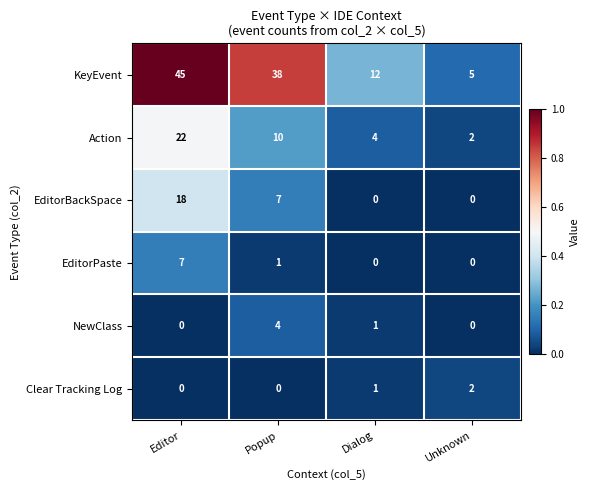

What is the greatest value displayed?

45